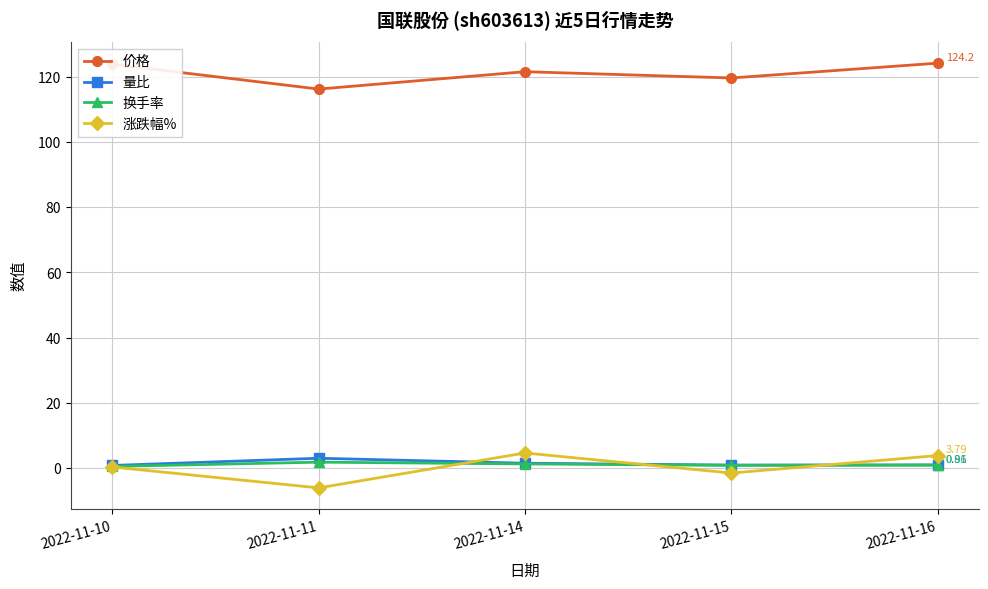

What is the spread (max minus min) of values at 2022-11-14?

120.4